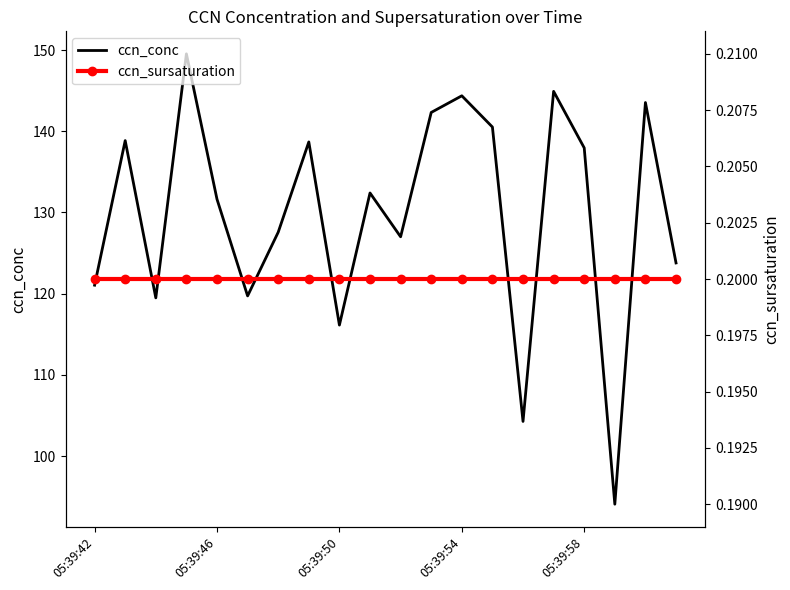

True or false: ccn_sursaturation and ccn_conc cross at least once.

False